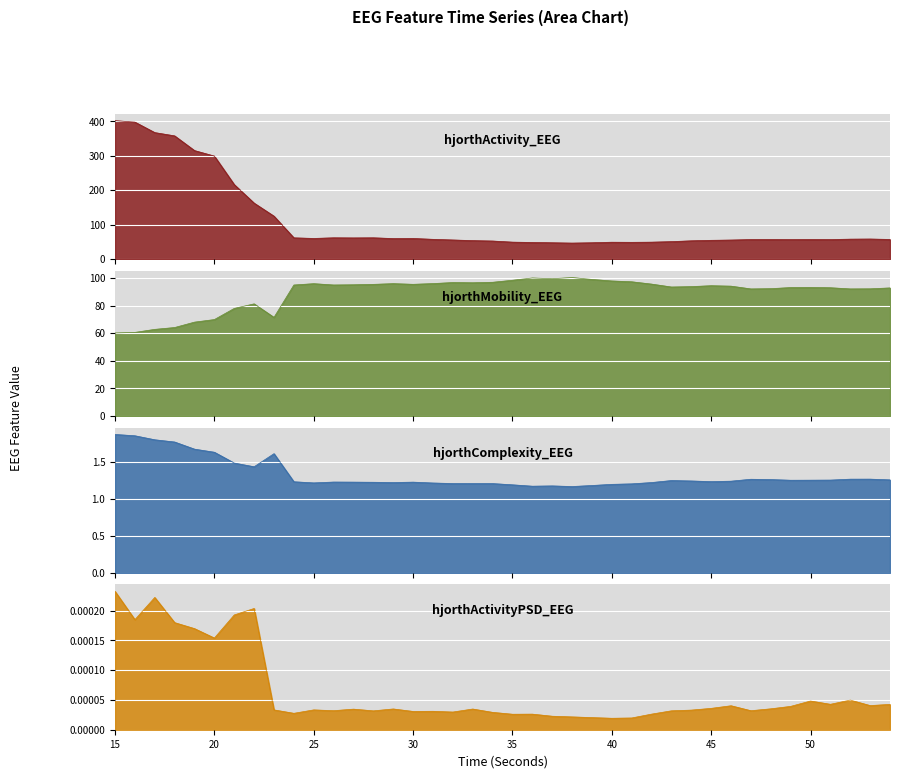

Reading right to left, transcribe all the data shown in this chart.

hjorthActivity_EEG: 56.8	58.1	57.7	56.5	56.6	56.4	56.6	56.5	55.1	54.3	52.8	50.4	48.9	48.4	48.8	47.2	46.2	47.2	48.0	49.0	52.2	53.4	55.3	57.1	59.6	59.4	61.6	61.2	61.6	59.7	61.5	124.4	162.3	216.0	298.8	314.9	357.5	367.1	397.5	401.8
hjorthMobility_EEG: 92.8	92.1	92.1	92.9	93.1	93.1	92.3	92.1	94.1	94.4	93.7	93.5	95.6	97.3	97.8	99.0	100.3	99.5	100.0	98.4	96.9	96.5	96.7	95.9	95.4	95.9	95.4	95.1	94.9	95.9	94.9	71.4	81.2	77.9	69.9	68.0	64.1	62.7	60.5	60.1
hjorthComplexity_EEG: 1.3	1.3	1.3	1.3	1.2	1.2	1.3	1.3	1.2	1.2	1.2	1.2	1.2	1.2	1.2	1.2	1.2	1.2	1.2	1.2	1.2	1.2	1.2	1.2	1.2	1.2	1.2	1.2	1.2	1.2	1.2	1.6	1.4	1.5	1.6	1.7	1.8	1.8	1.8	1.9
hjorthActivityPSD_EEG: 0.0	0.0	0.0	0.0	0.0	0.0	0.0	0.0	0.0	0.0	0.0	0.0	0.0	0.0	0.0	0.0	0.0	0.0	0.0	0.0	0.0	0.0	0.0	0.0	0.0	0.0	0.0	0.0	0.0	0.0	0.0	0.0	0.0	0.0	0.0	0.0	0.0	0.0	0.0	0.0